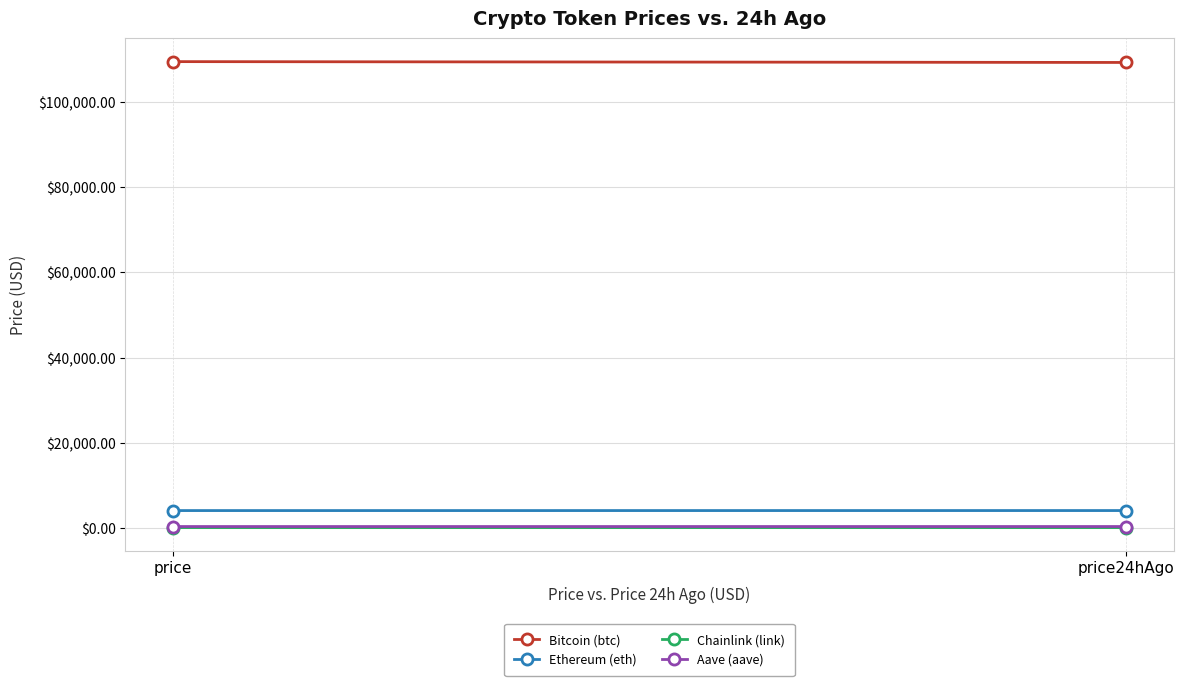

Which series has the largest range (max minus min)?

Bitcoin (btc)